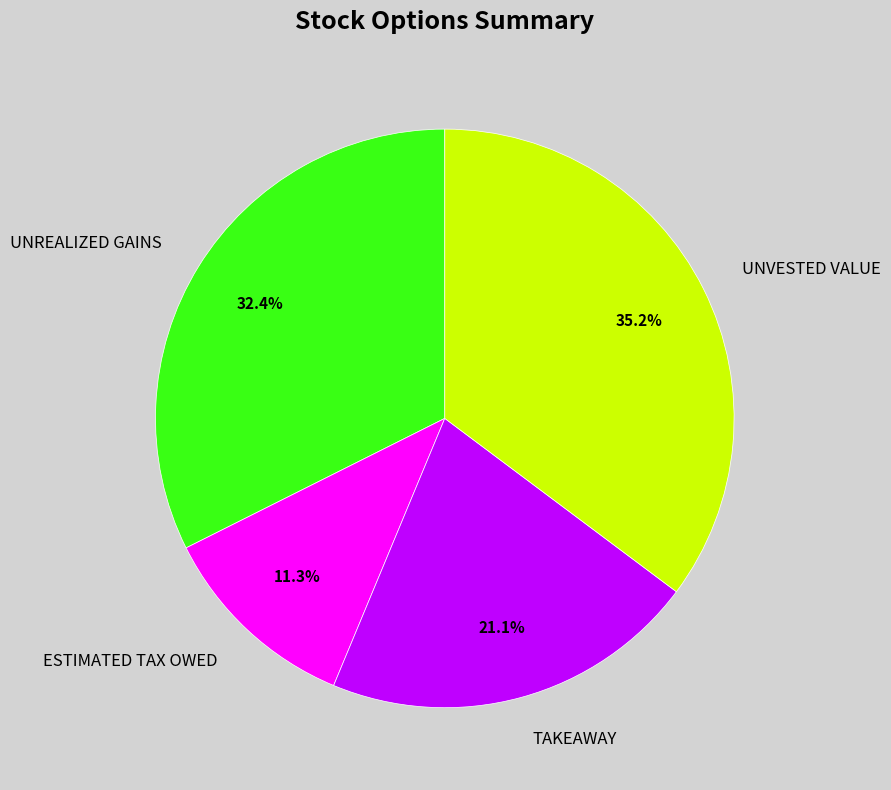

Combined, do UNVESTED VALUE and TAKEAWAY account for over 50%?

Yes